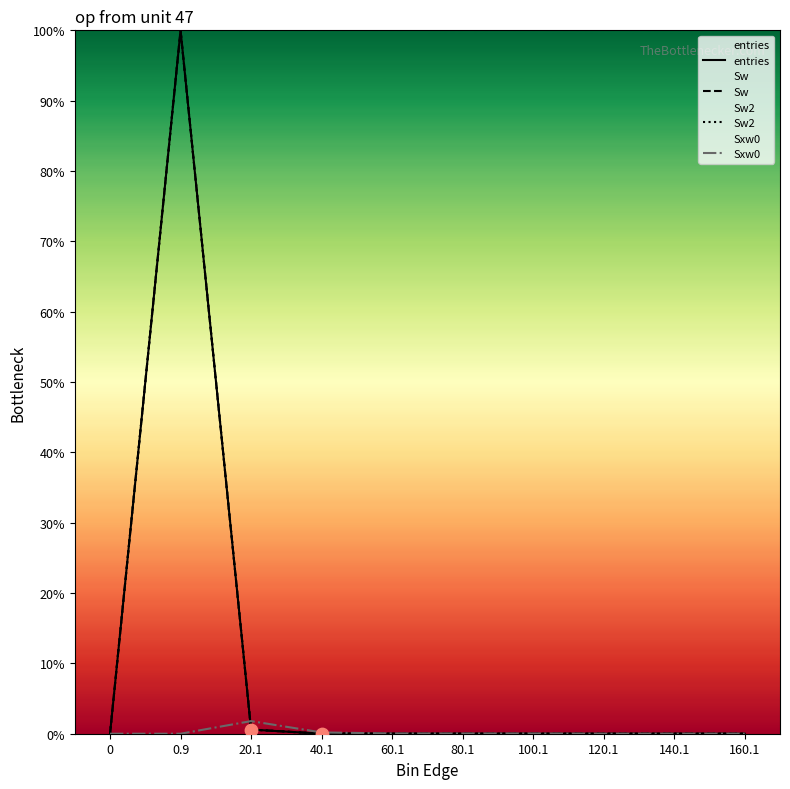

What are all the series names shown in the legend?

entries, Sw, Sw2, Sxw0